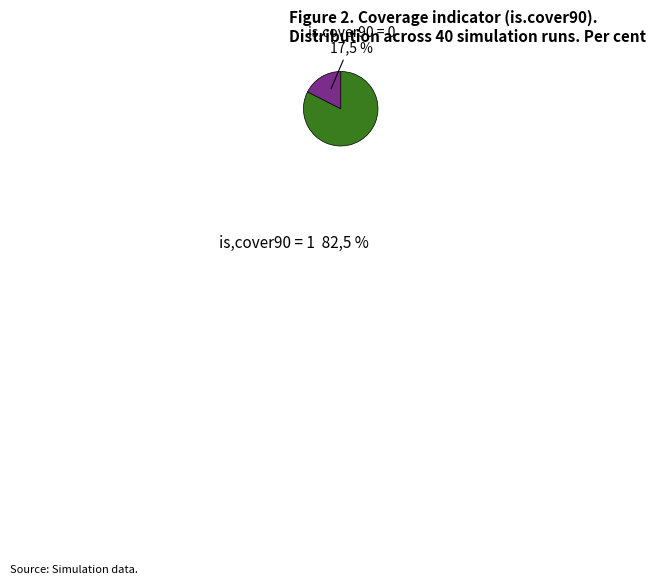

Do is.cover90 = 1 and is.cover90 = 0 together represent more than half of the pie?

Yes